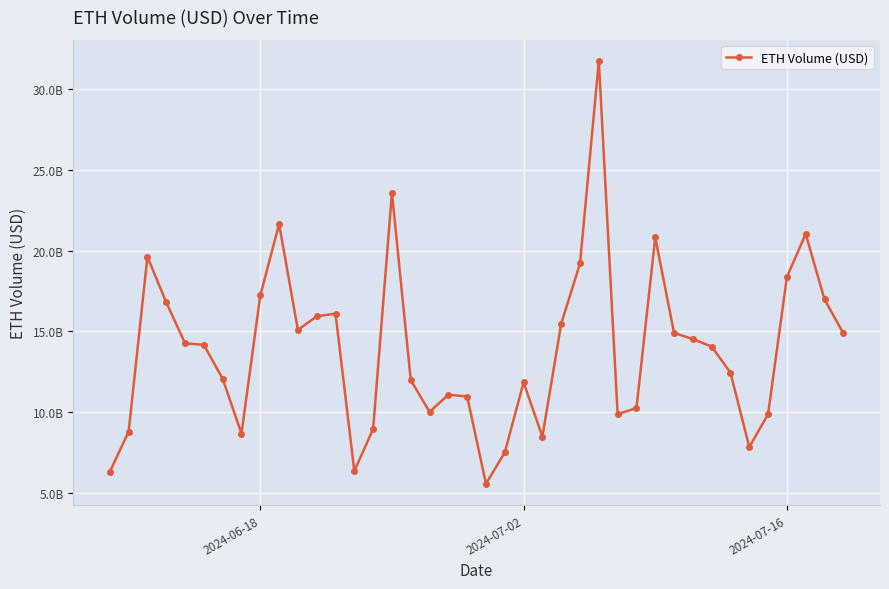

What is the maximum value shown in the chart?

31755421068.6